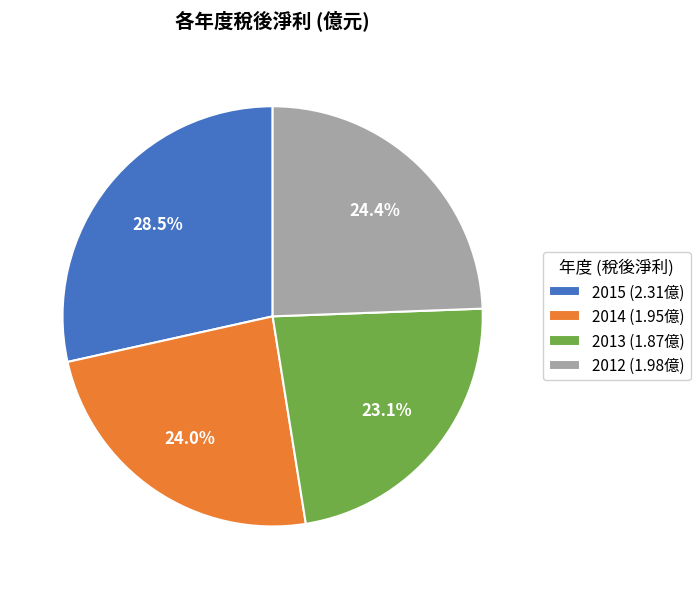

To the nearest percent, what percentage of the pie is 2014?

24%